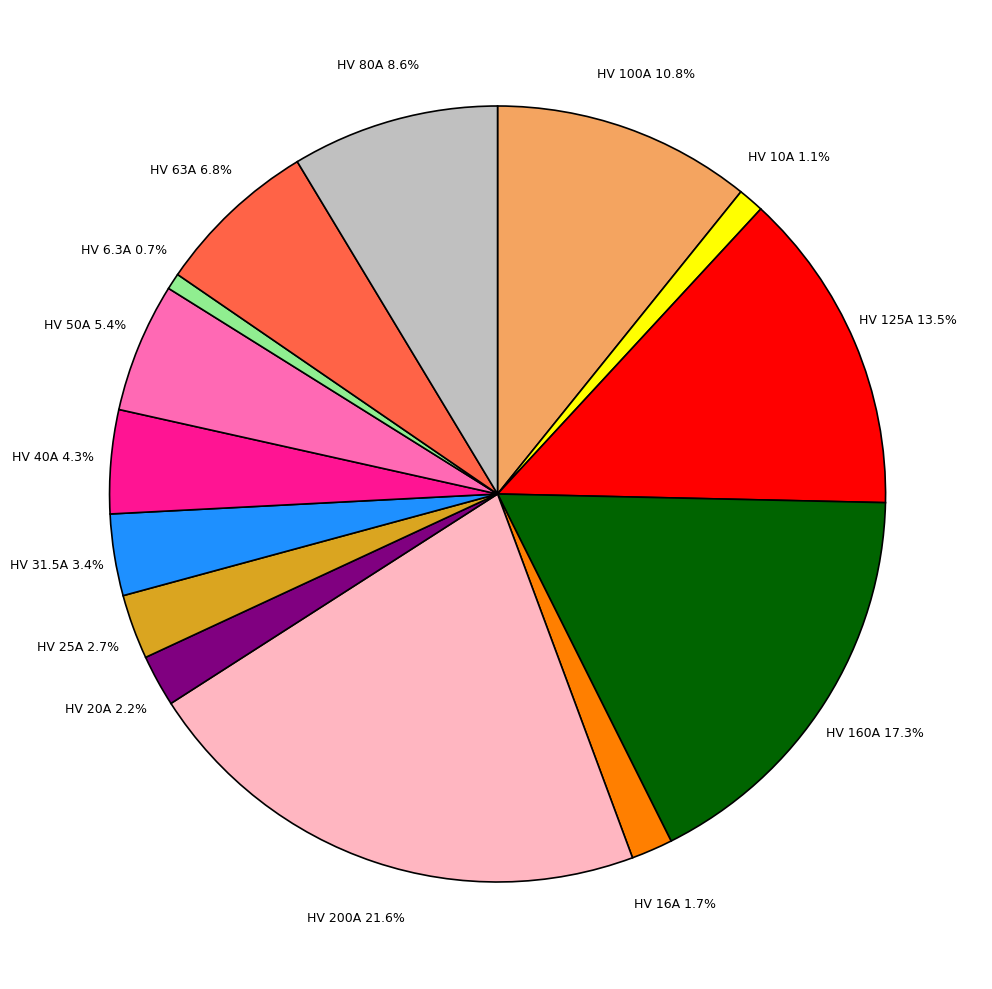

Is there a majority slice in this chart?

No